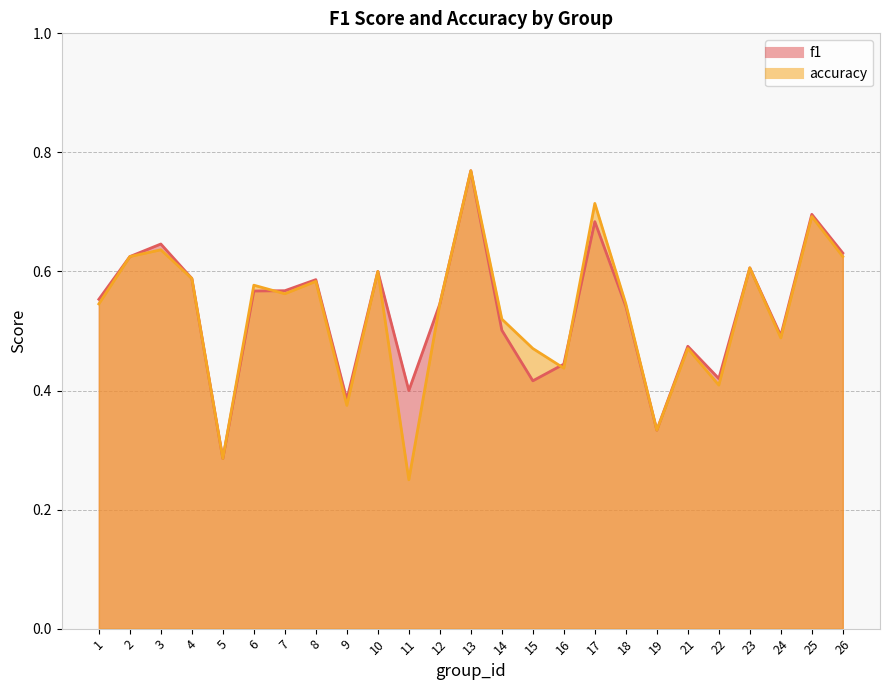

Between 14 and 22, which series saw the biggest shift?

accuracy